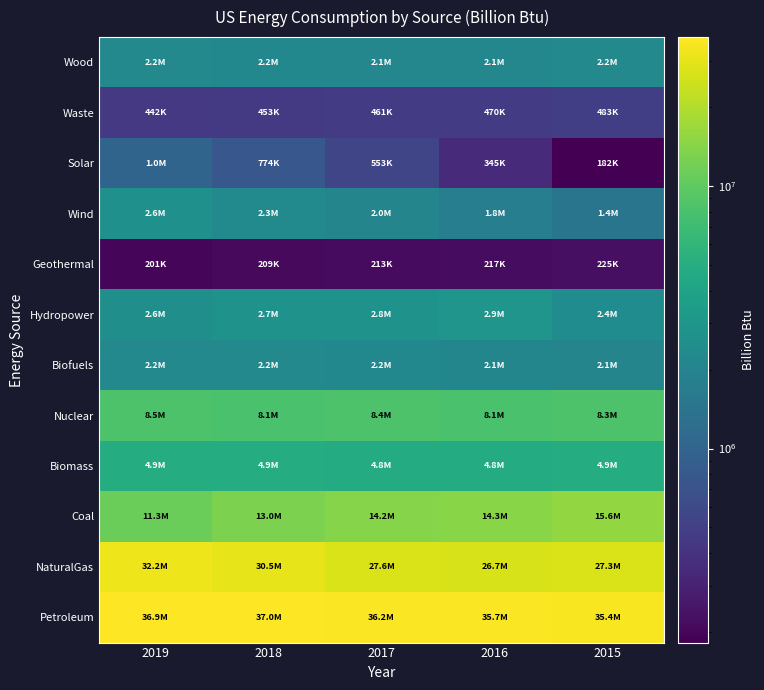

Which series has the largest range (max minus min)?

NaturalGas